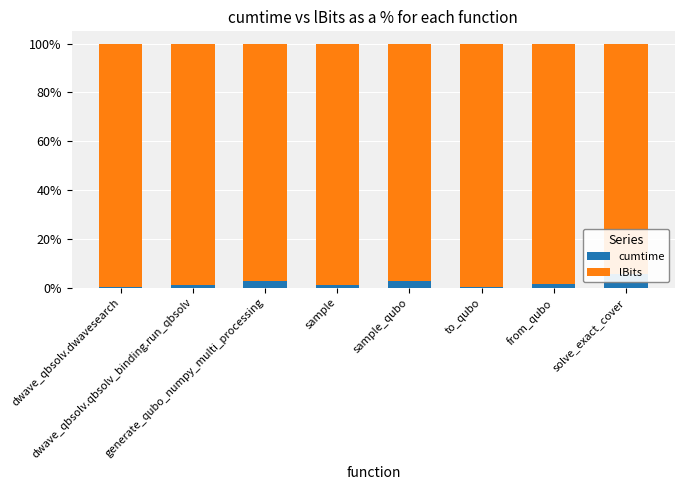

Reading left to right, transcribe all the data shown in this chart.

cumtime: 0.4	1.2	3.0	1.3	2.7	0.2	1.4	5.5
lBits: 99.6	98.8	97.0	98.7	97.3	99.8	98.6	94.5